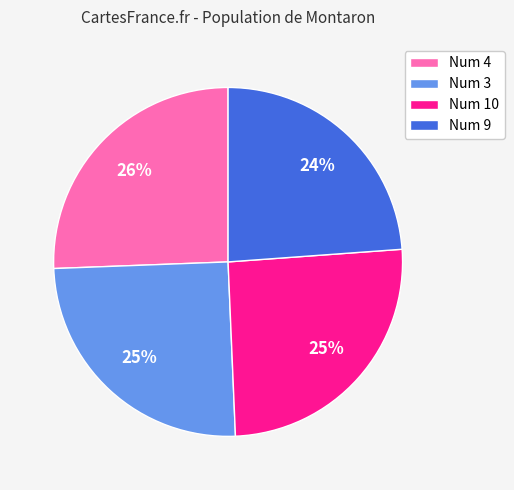

To the nearest percent, what is the average slice percentage?

25%